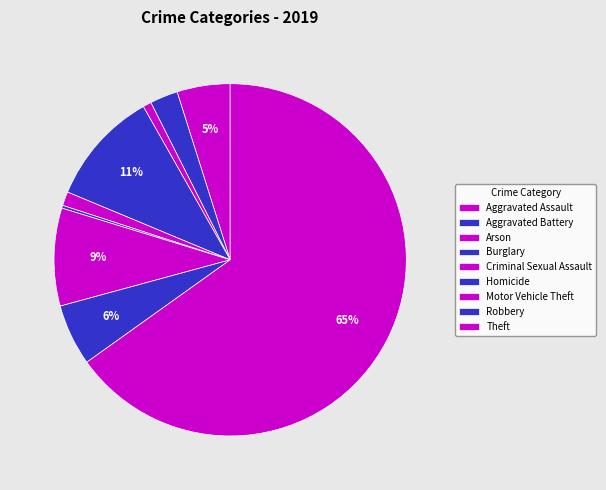

Rank the categories by value from highest to lowest.

Theft, Burglary, Motor Vehicle Theft, Robbery, Aggravated Assault, Aggravated Battery, Criminal Sexual Assault, Arson, Homicide